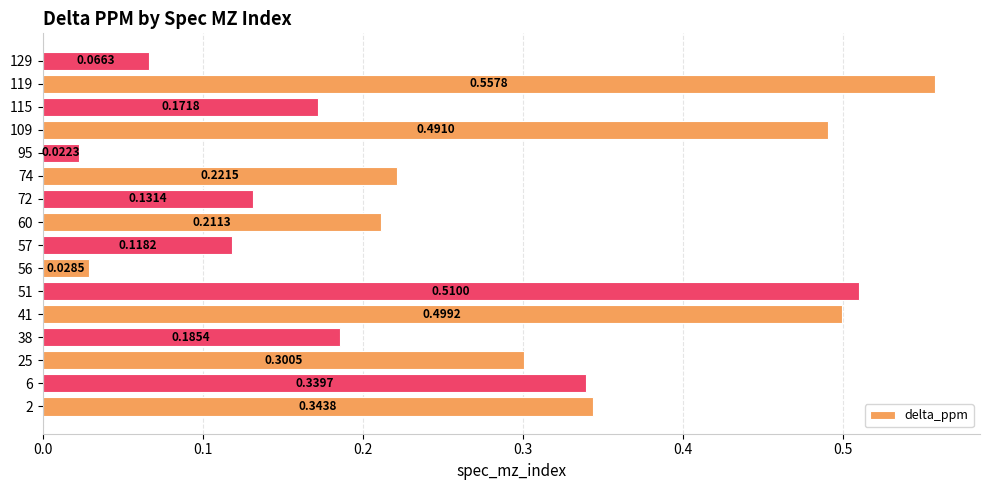

What is the change in value from 57 to 115?

+0.1